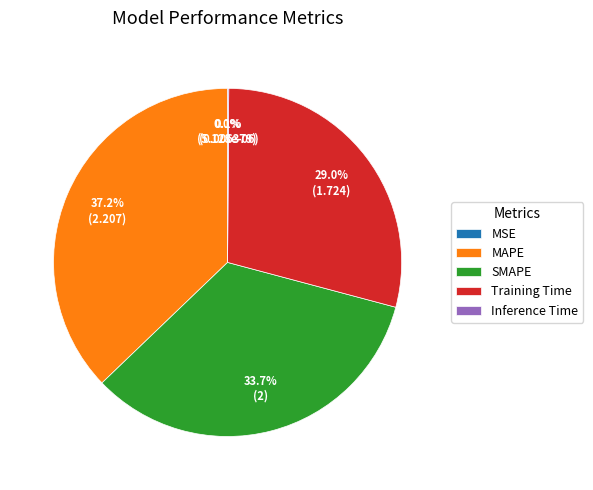

Does MAPE account for over 50% of the chart?

No